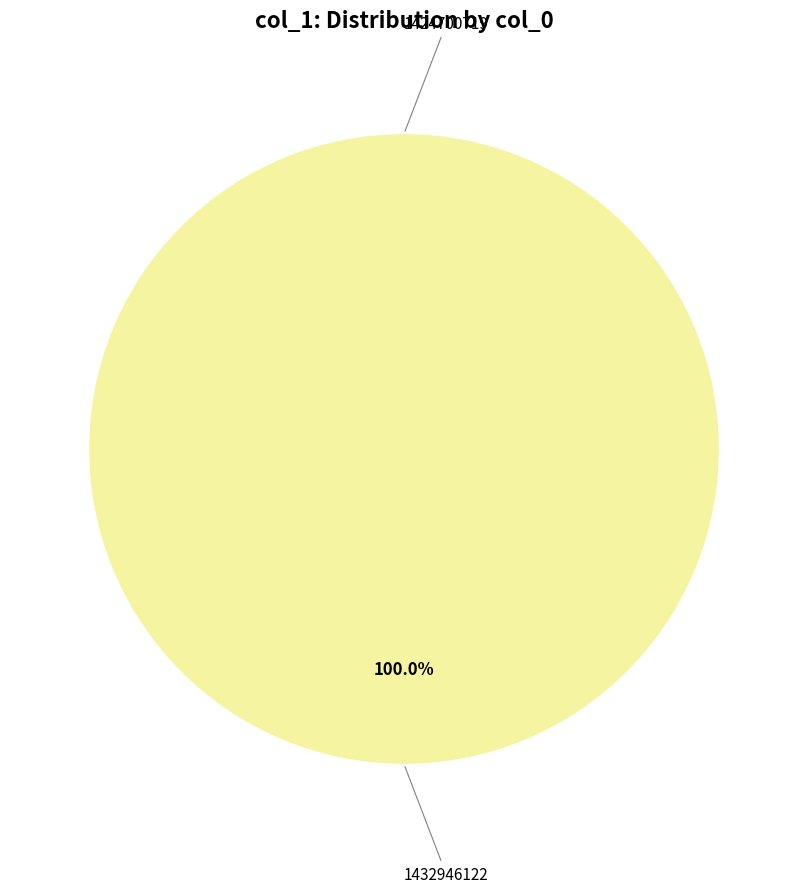

Between 1432946122 and 1424700719, which is larger?

1432946122